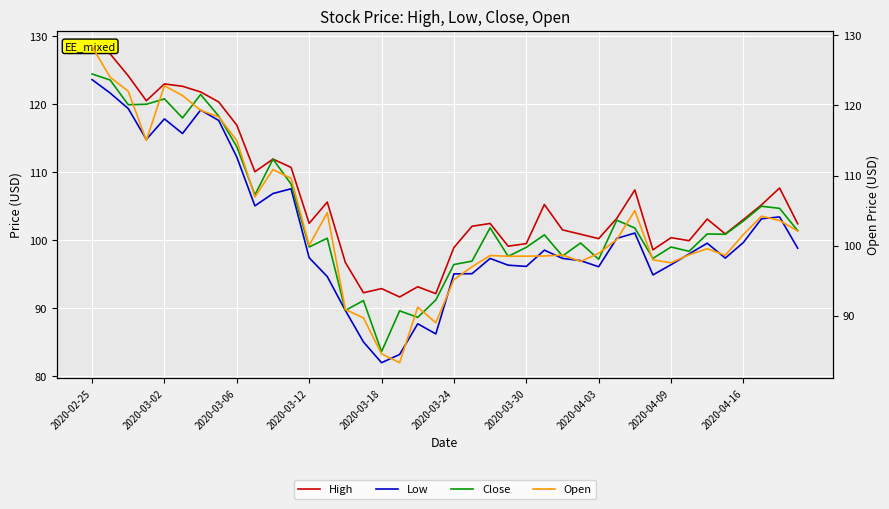

What is the sum of all High values?

4246.5